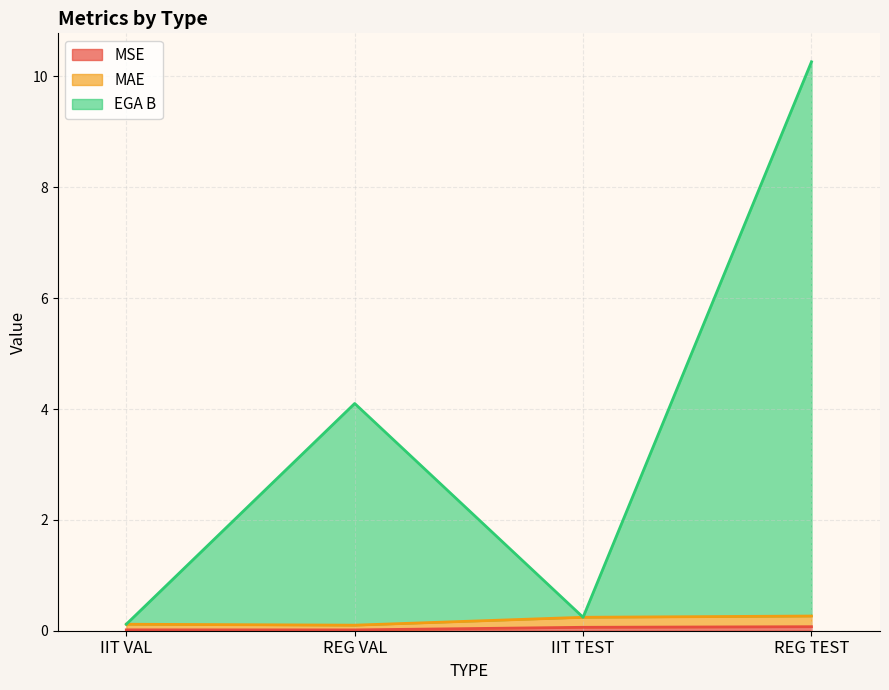

Which category has the lowest value across all series?

REG VAL